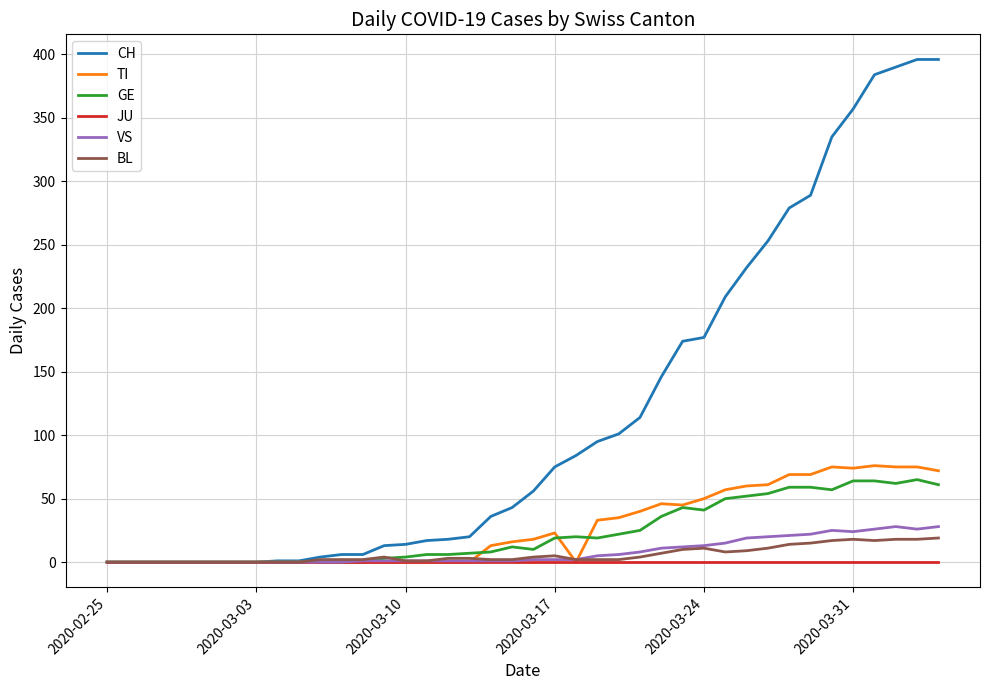

What is the difference between the maximum and minimum values in the TI series?

76